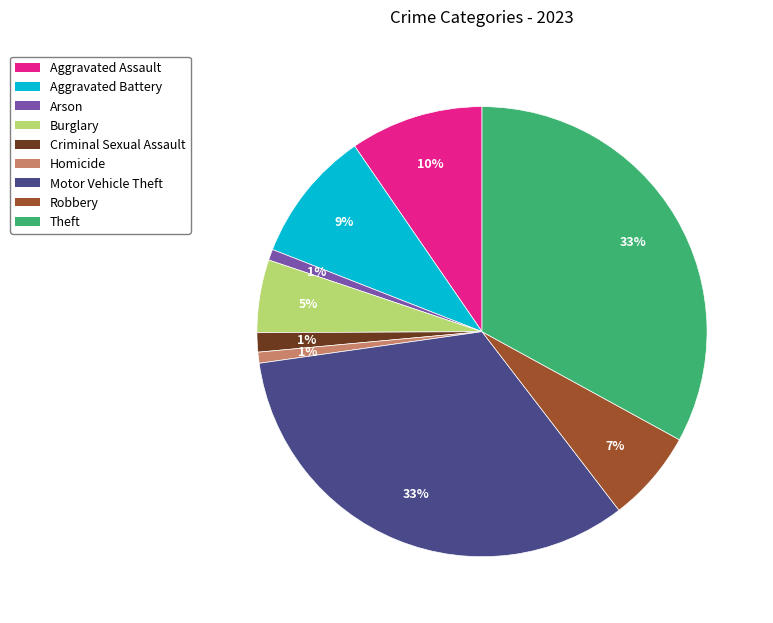

Between Burglary and Arson, which is larger?

Burglary